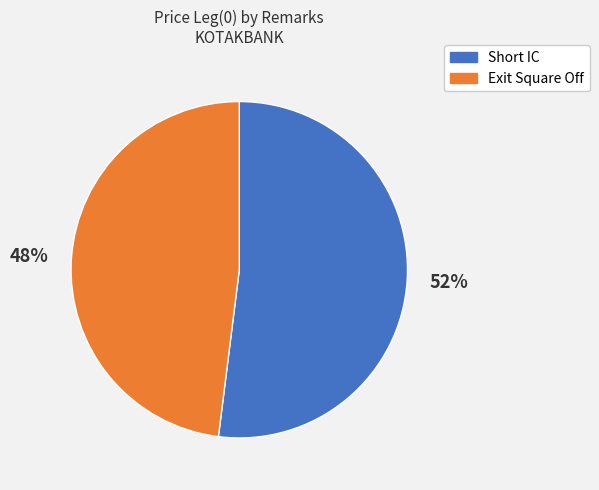

Is there any slice that represents more than half of the pie?

Yes